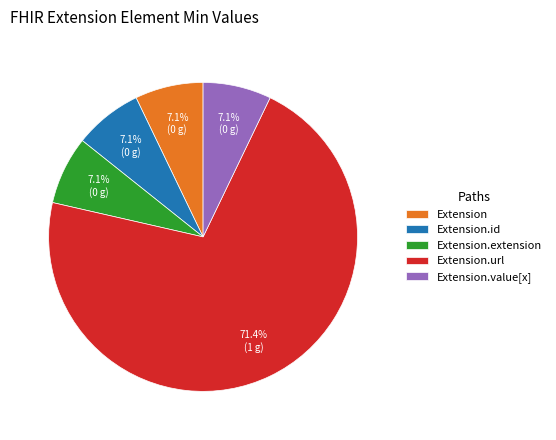

Which slice is the largest?

Extension.url